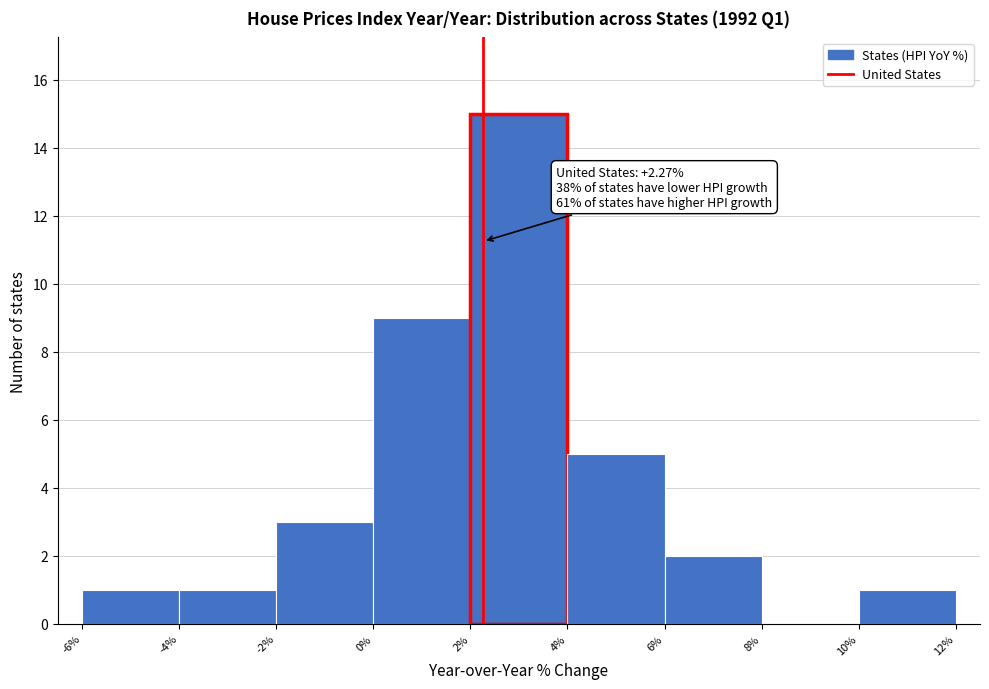

Which range on the x-axis has the tallest bar?

2% to 4%